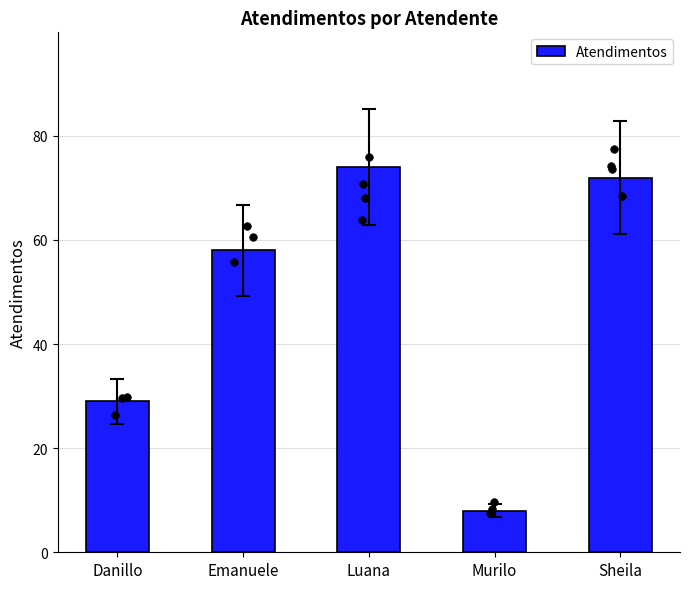

Approximately how many times larger is the value at Murilo compared to Danillo?

0.3